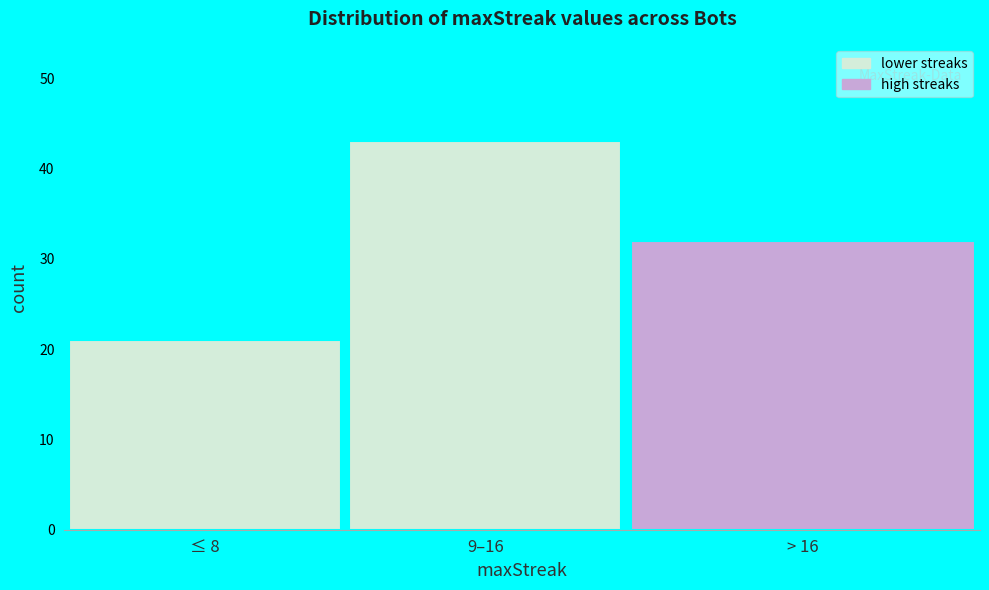

Reading left to right, extract all data points from this chart.

≤ 8=21	9–16=43	> 16=32